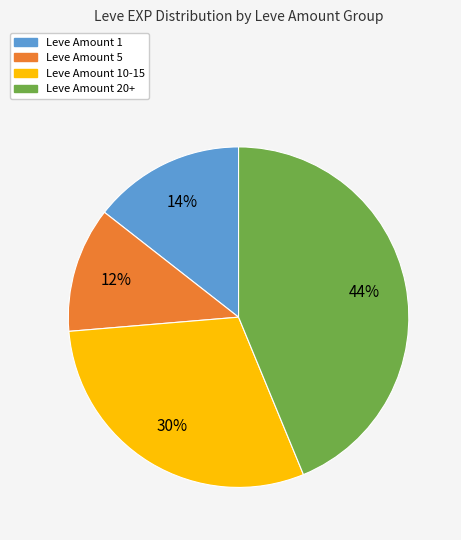

To the nearest percent, what percentage of the pie is Leve Amount 20+?

44%